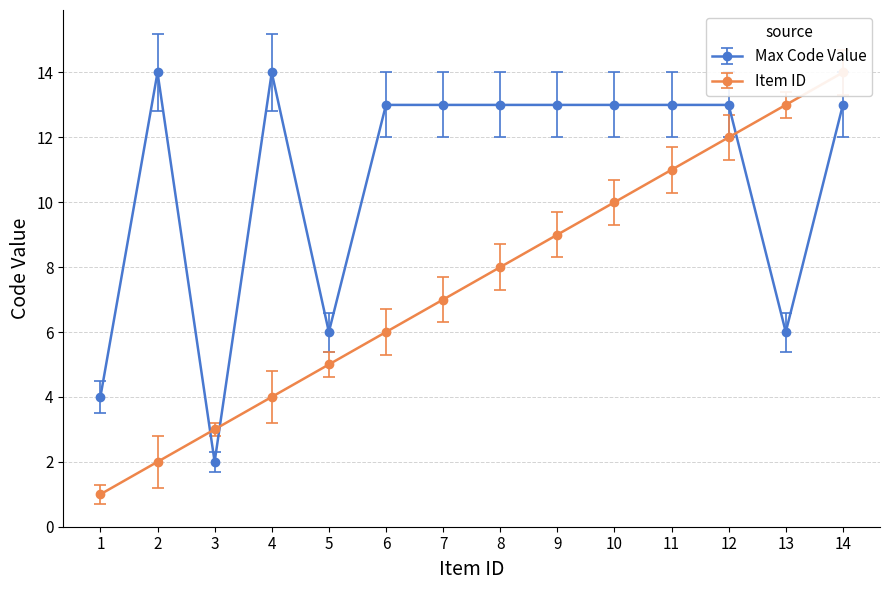

Which series has the widest spread of values?

Item ID